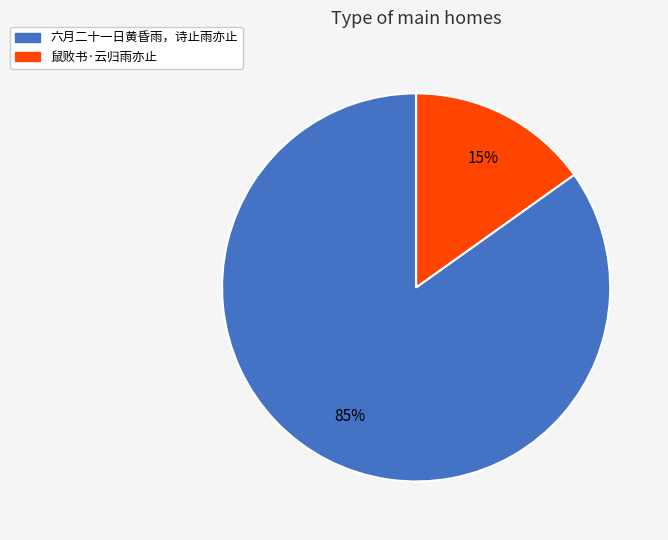

Is the sum of 鼠败书·云归雨亦止 and 六月二十一日黄昏雨，诗止雨亦止 greater than half?

Yes